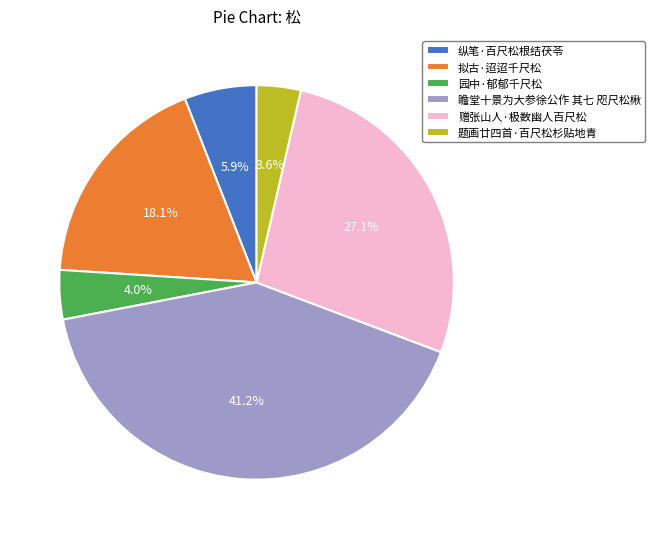

Which has a higher value, 纵笔·百尺松根结茯苓 or 瞻堂十景为大参徐公作 其七 咫尺松楸?

瞻堂十景为大参徐公作 其七 咫尺松楸